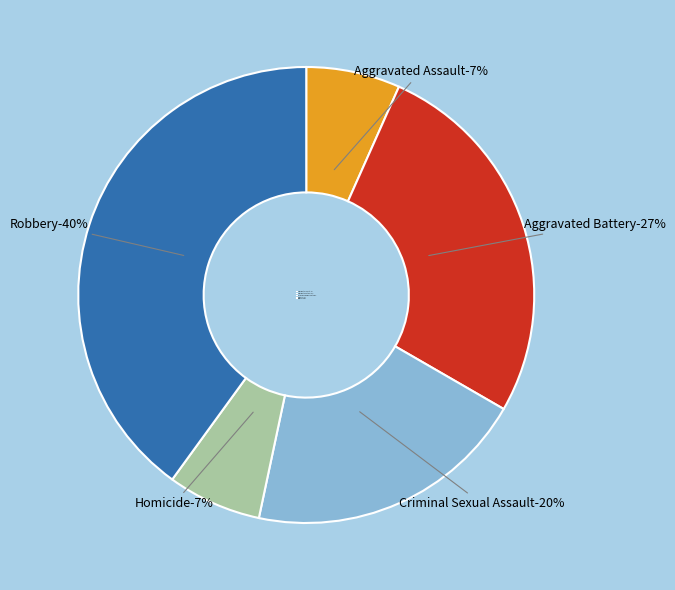

Rank the categories by value from highest to lowest.

Robbery, Aggravated Battery, Criminal Sexual Assault, Aggravated Assault, Homicide